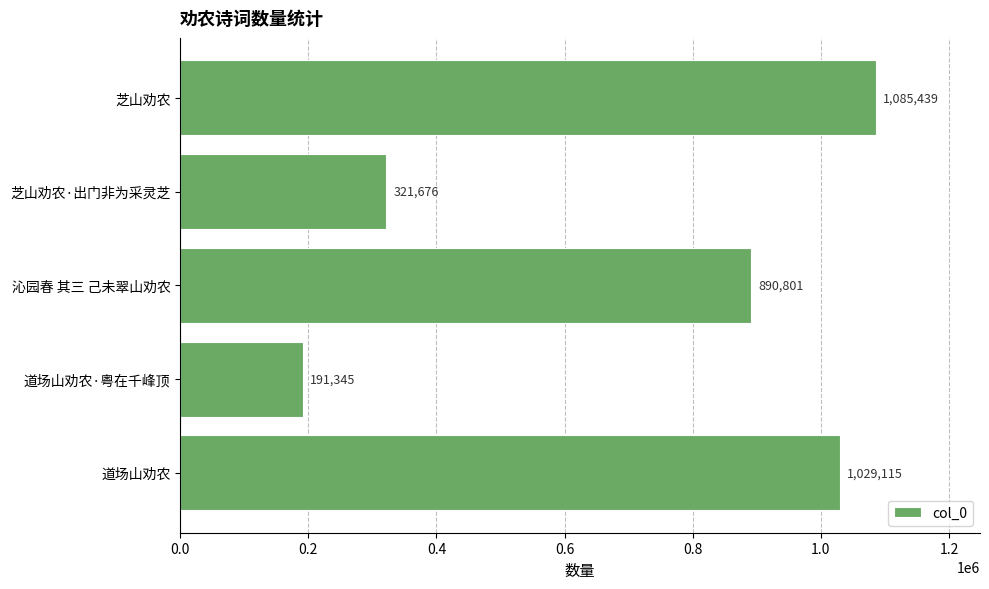

Count the number of categories in the chart.

5